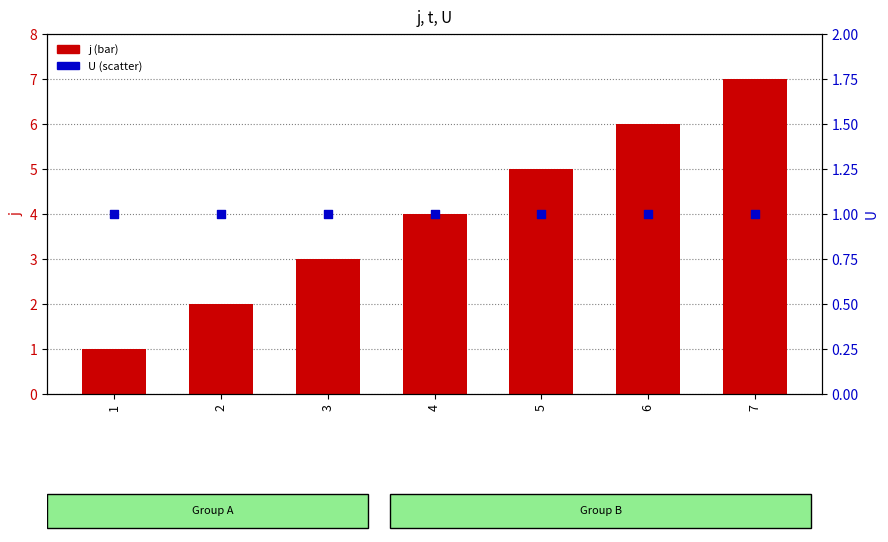

Which series reaches the maximum Y coordinate?

j